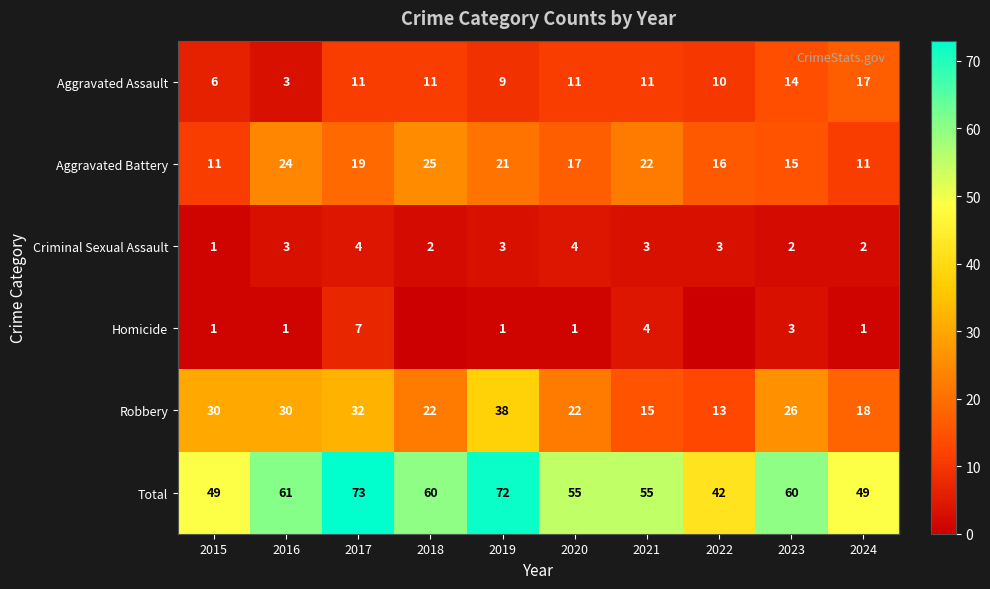

What is the lowest value of the Criminal Sexual Assault series?

1